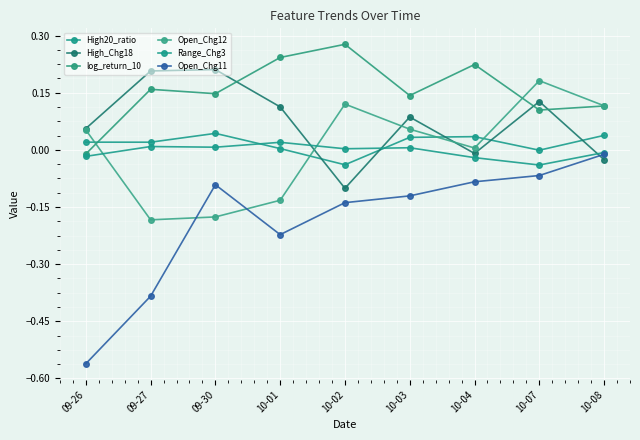

Which series has the widest spread of values?

Open_Chg11